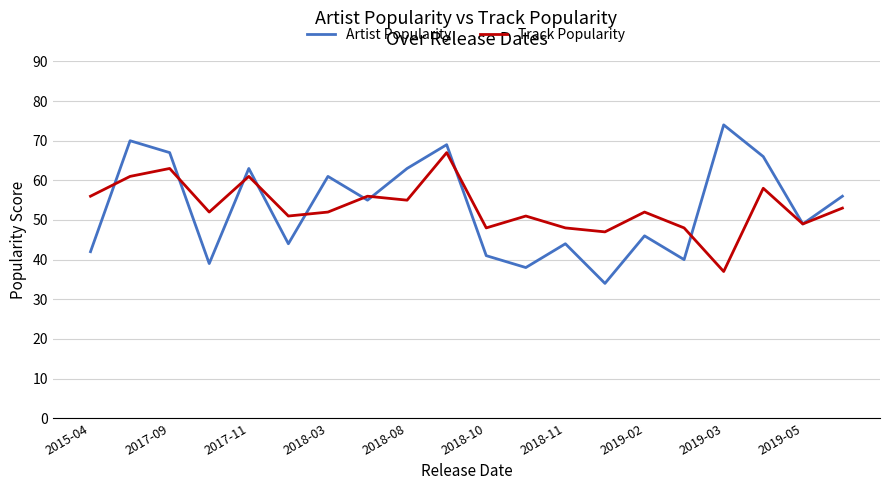

List the series in order of their peak value, highest first.

Artist Popularity, Track Popularity